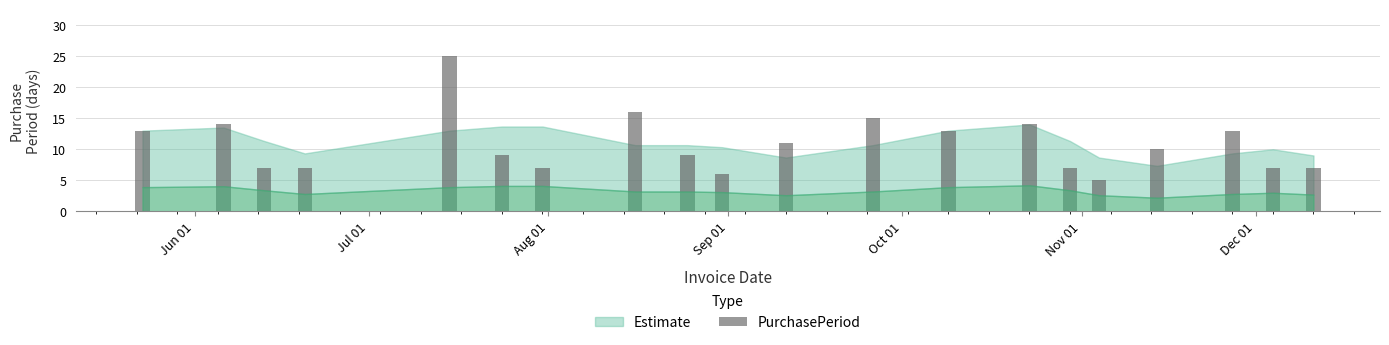

How many values are below 10?

10